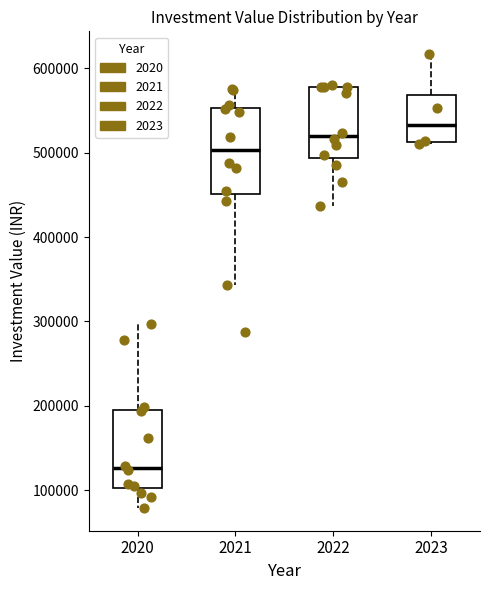

Reading left to right, read every box against the y-axis: the position of its median line, the range the box covers, and the ends of its whiskers. The values are not printed on the chart, so give them approximately, as read against the axis.

2020: median 130000, box 100000 to 200000, whiskers 80000 to 300000
2021: median 500000, box 450000 to 550000, whiskers 340000 to 570000
2022: median 520000, box 490000 to 580000, whiskers 440000 to 580000 (just above the box's upper edge)
2023: median 530000, box 510000 to 570000, whiskers 510000 to 620000